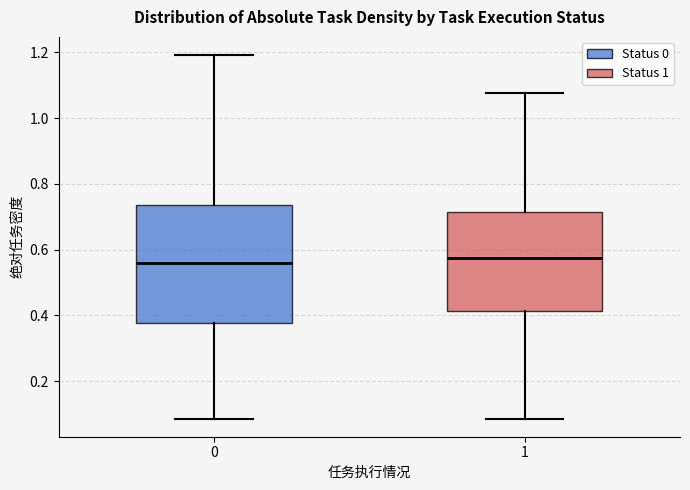

Comparing the boxes themselves (not the whiskers), which one is the tallest?

0